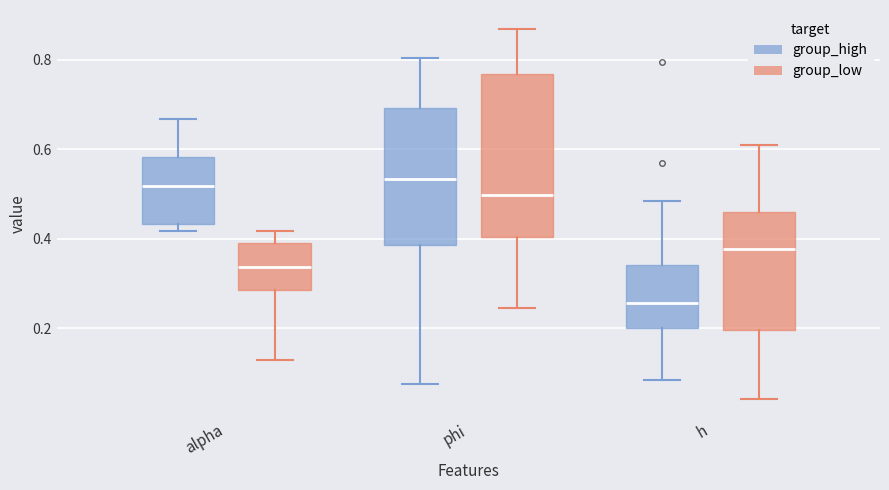

Where does the lower whisker of the box for phi (group_low) end on the y-axis? The values are not printed on the chart, so give them approximately, as read against the axis.

0.24